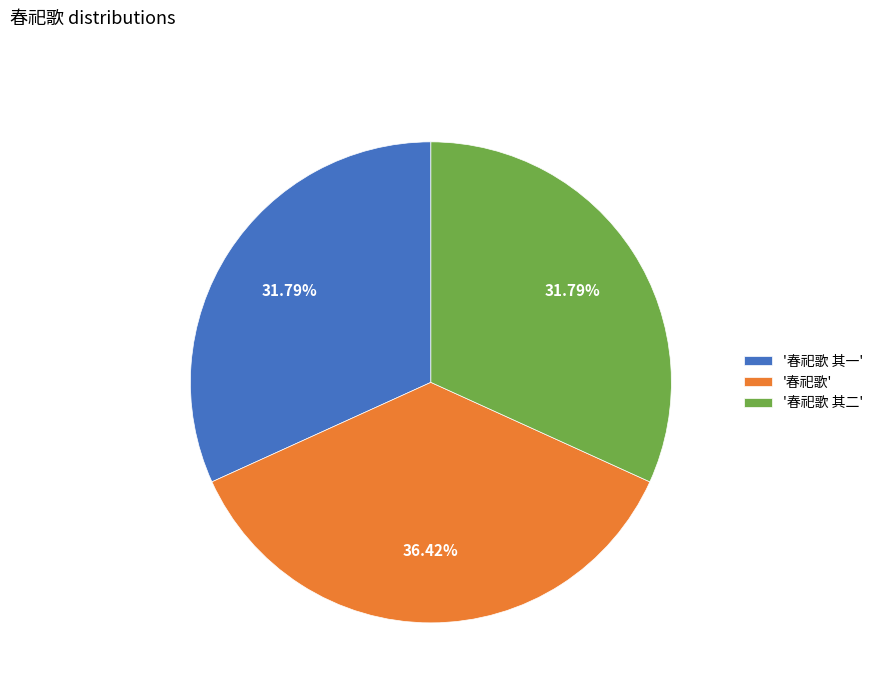

Which category has the biggest portion of the pie?

'春祀歌'